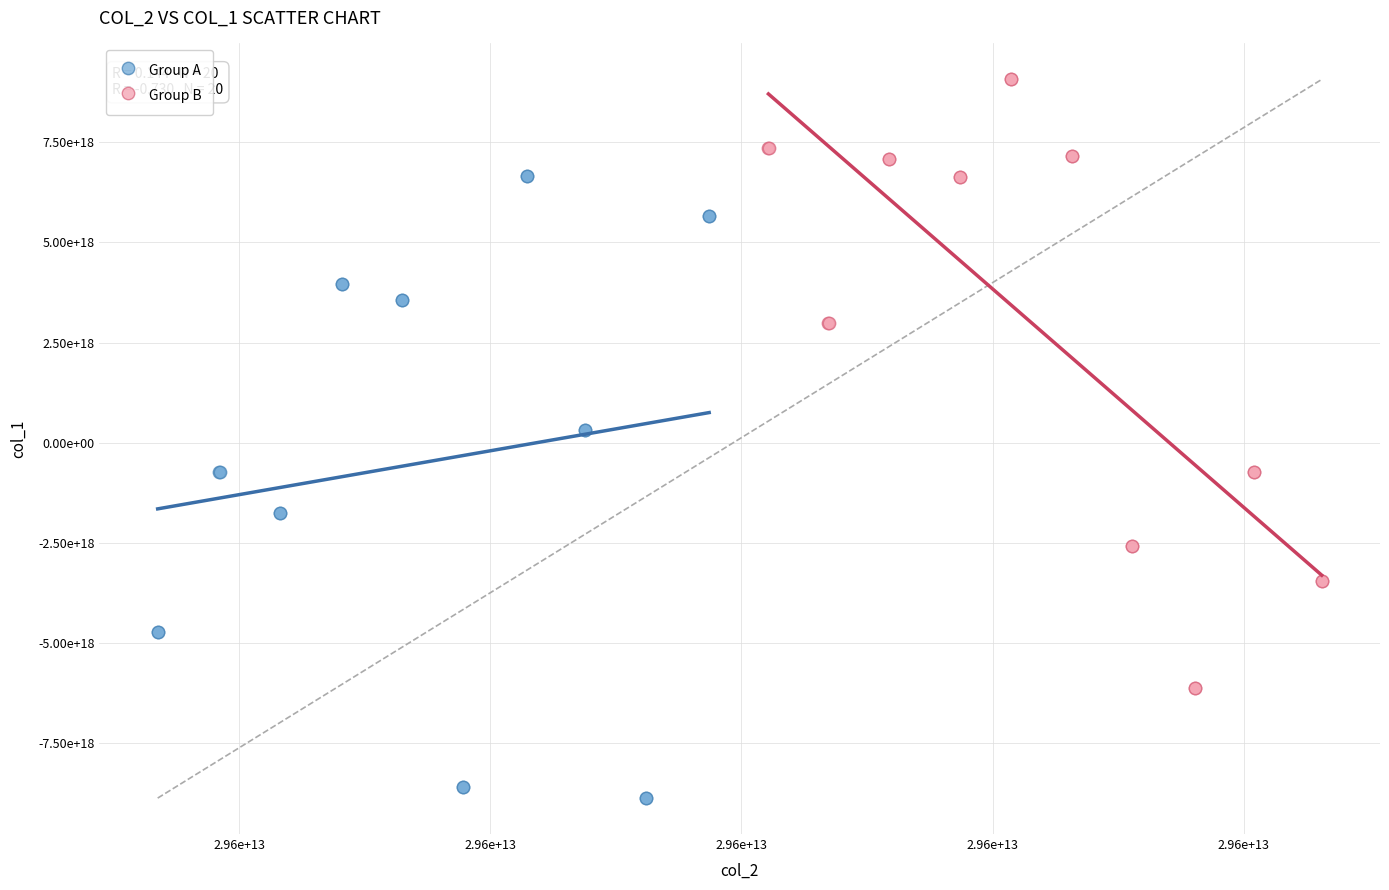

Which series contains the lowest Y value?

Group A